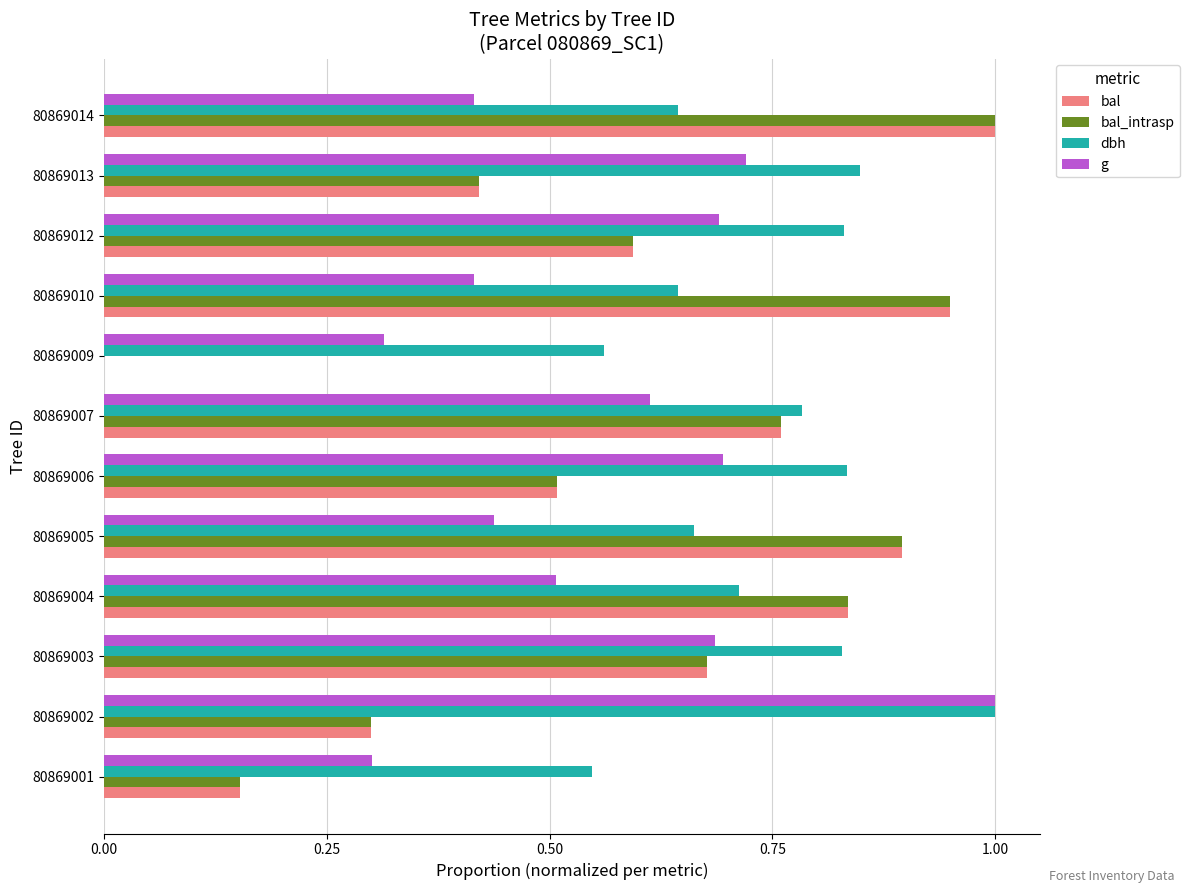

The value of bal at 80869012 is 0.9. True or false?

False